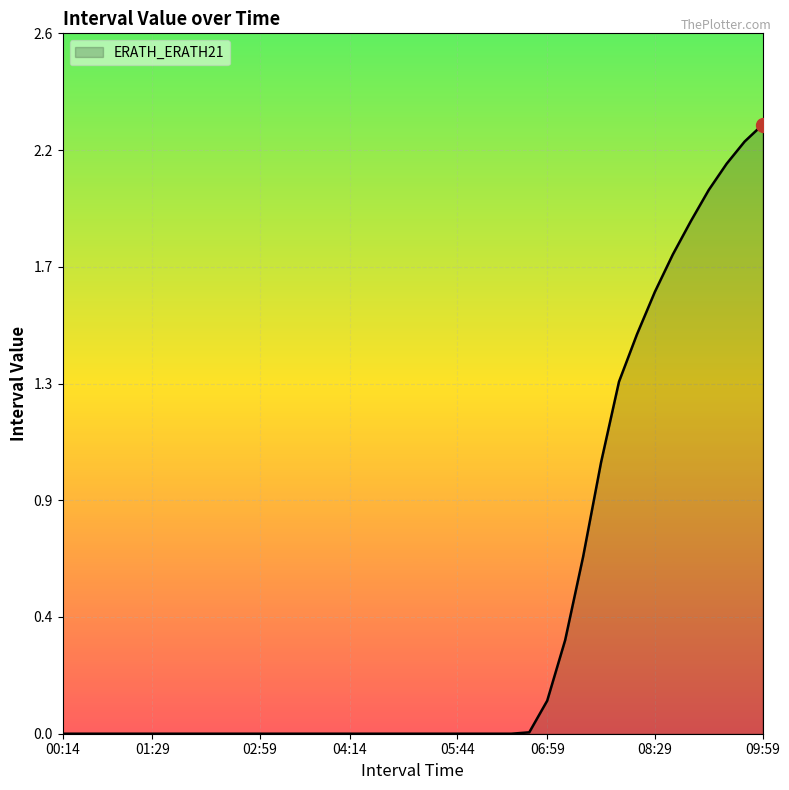

Reading left to right, list all the values displayed in this chart.

00:14=0.0	00:29=0.0	00:44=0.0	00:59=0.0	01:14=0.0	01:29=0.0	01:44=0.0	01:59=0.0	02:14=0.0	02:29=0.0	02:44=0.0	02:59=0.0	03:14=0.0	03:29=0.0	03:44=0.0	03:59=0.0	04:14=0.0	04:29=0.0	04:44=0.0	04:59=0.0	05:14=0.0	05:29=0.0	05:44=0.0	05:59=0.0	06:14=0.0	06:29=0.0	06:44=0.0	06:59=0.1	07:14=0.4	07:29=0.7	07:44=1.0	07:59=1.3	08:14=1.5	08:29=1.7	08:44=1.8	08:59=1.9	09:14=2.0	09:29=2.1	09:44=2.2	09:59=2.3